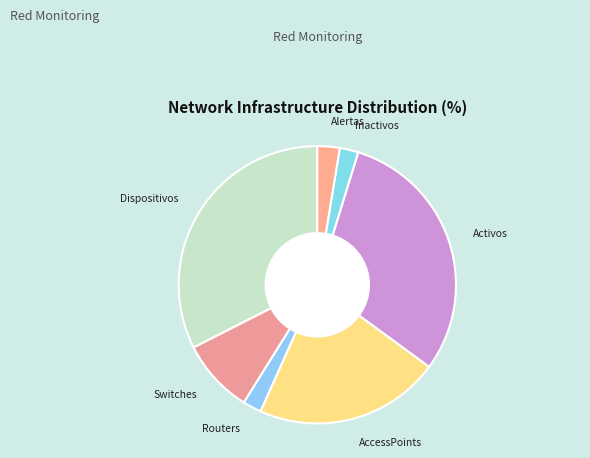

Approximately how many times larger is the value at Dispositivos compared to Alertas?

12.5